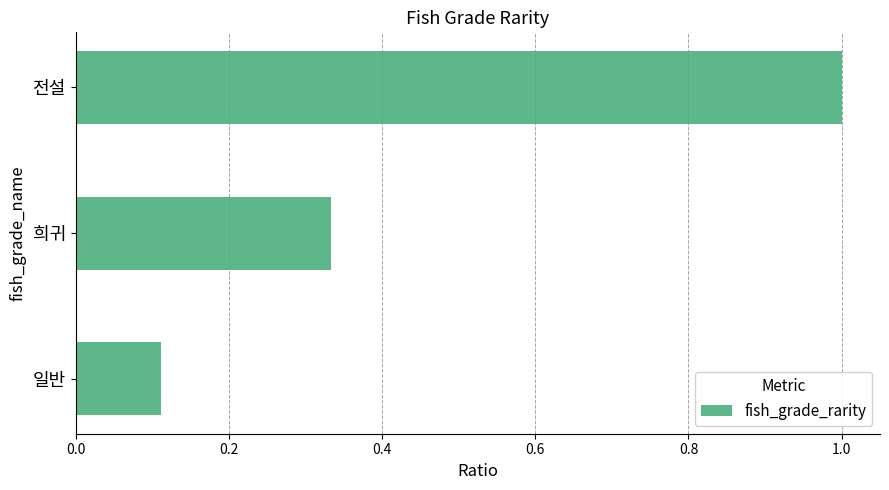

True or false: the data shows 0.0 at 일반.

False